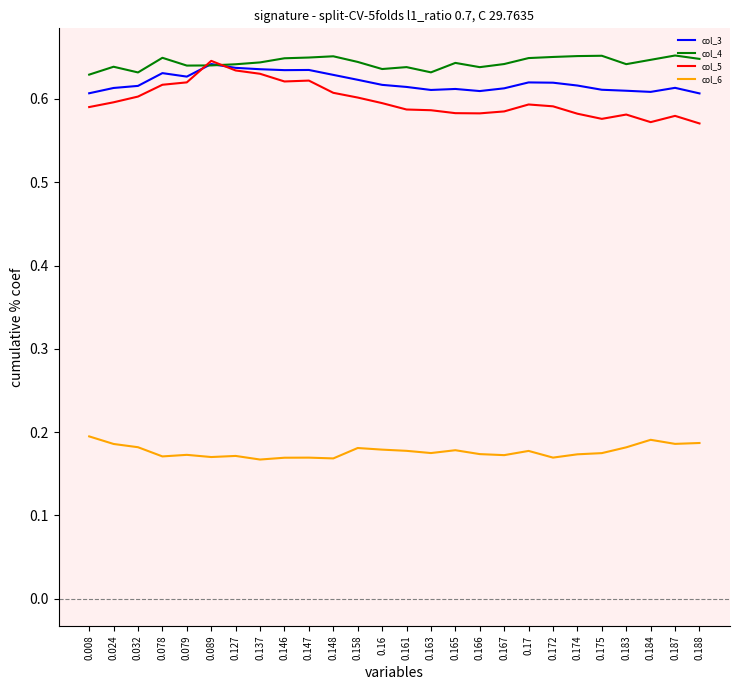

Rank the series at 0.174 from highest to lowest value.

col_4, col_3, col_5, col_6